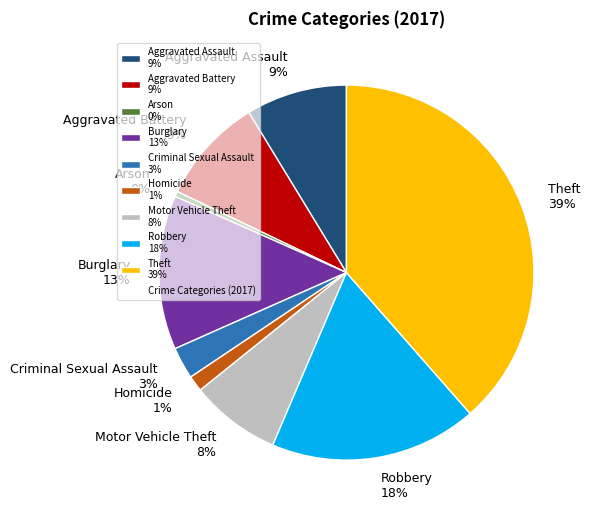

Combined, do Criminal Sexual Assault and Arson account for over 50%?

No